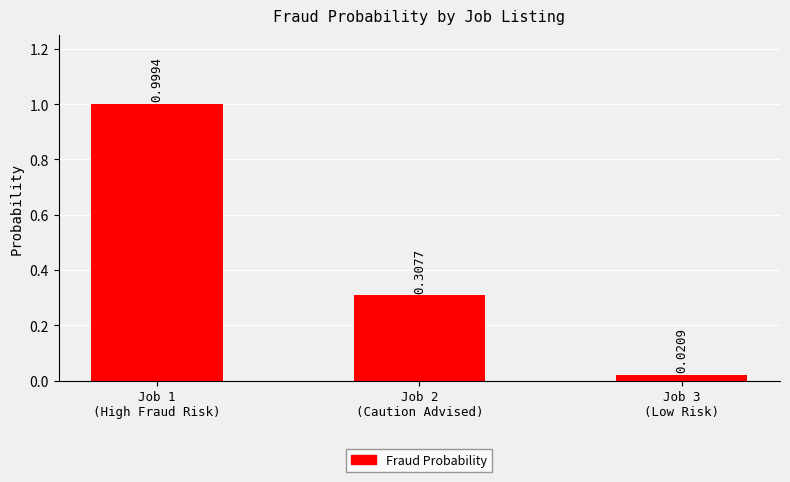

What is the average value?

0.4